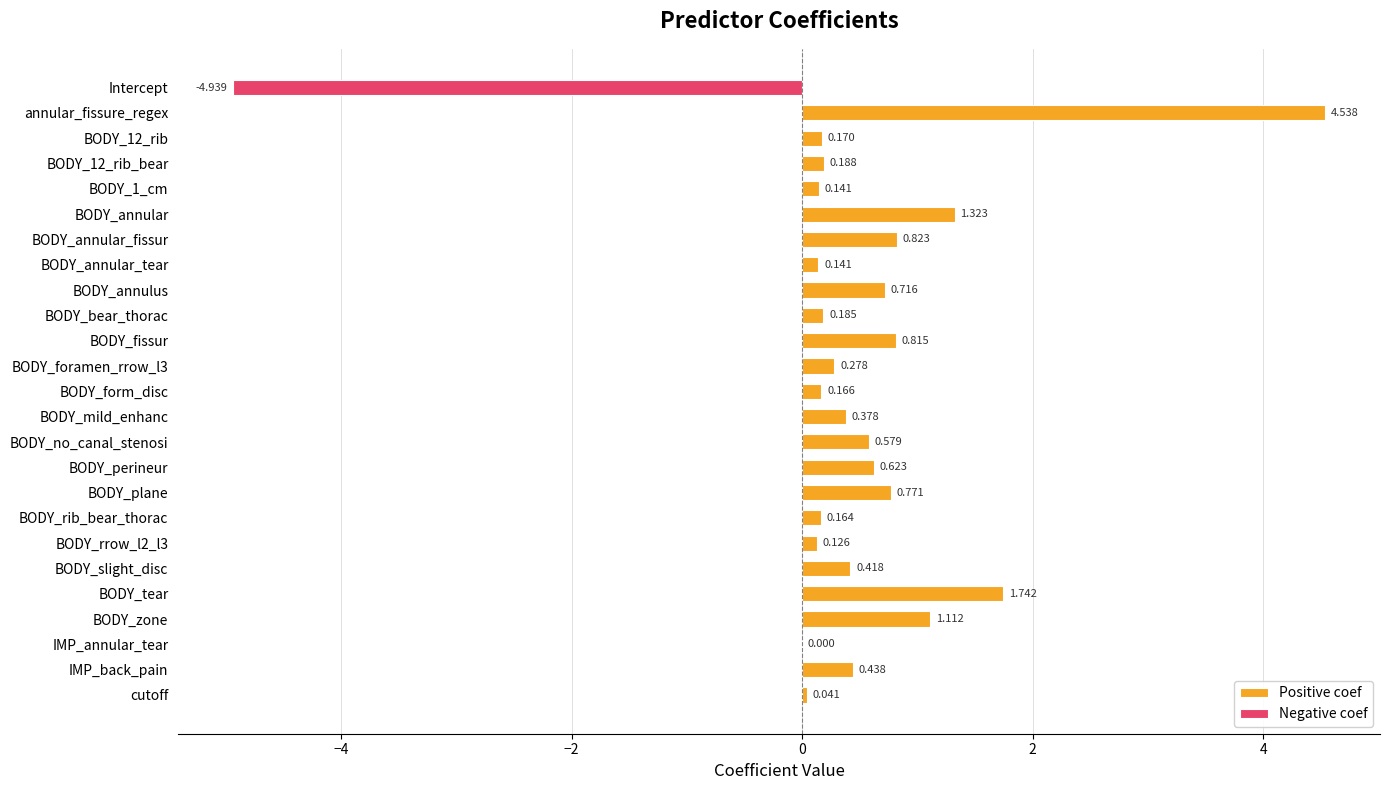

Where is Positive coef nearest to the value 2?

BODY_tear